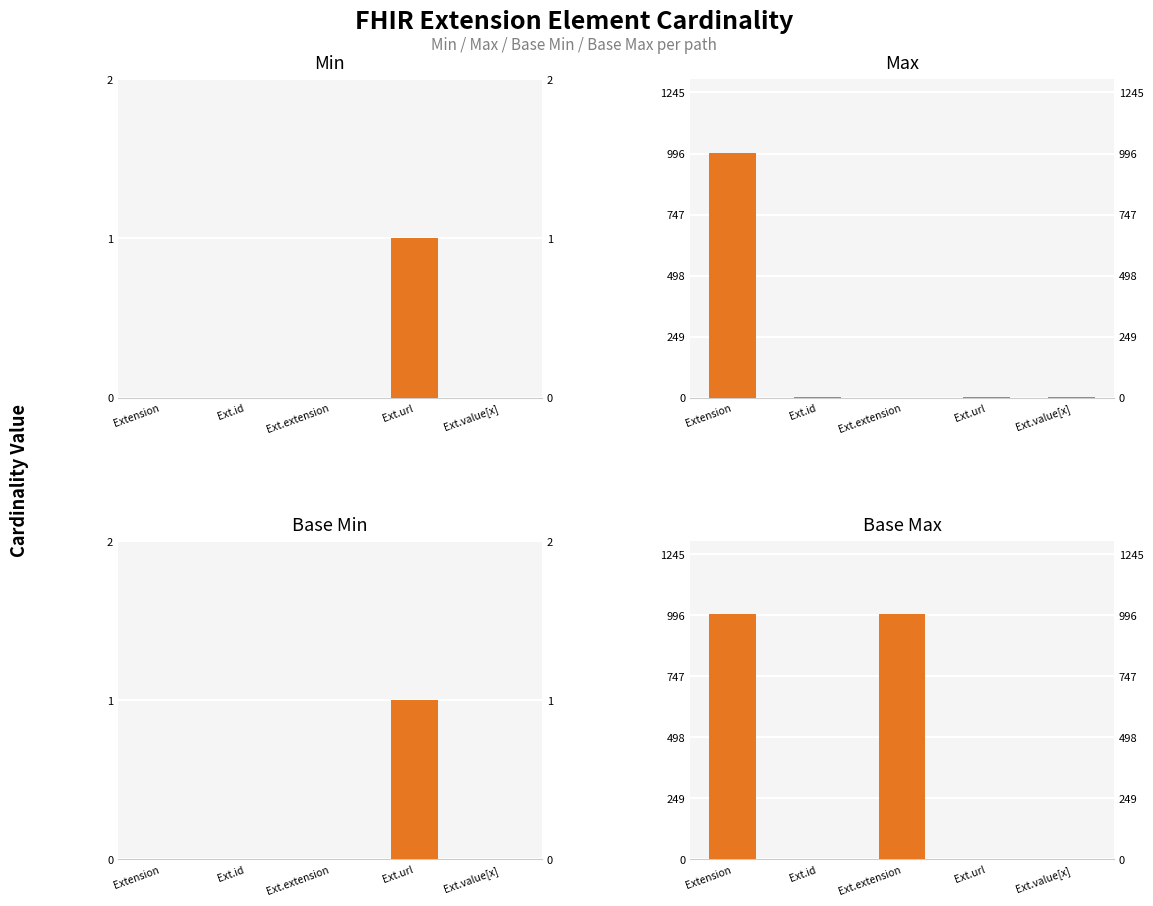

At which category is the sum across all series the highest?

Extension